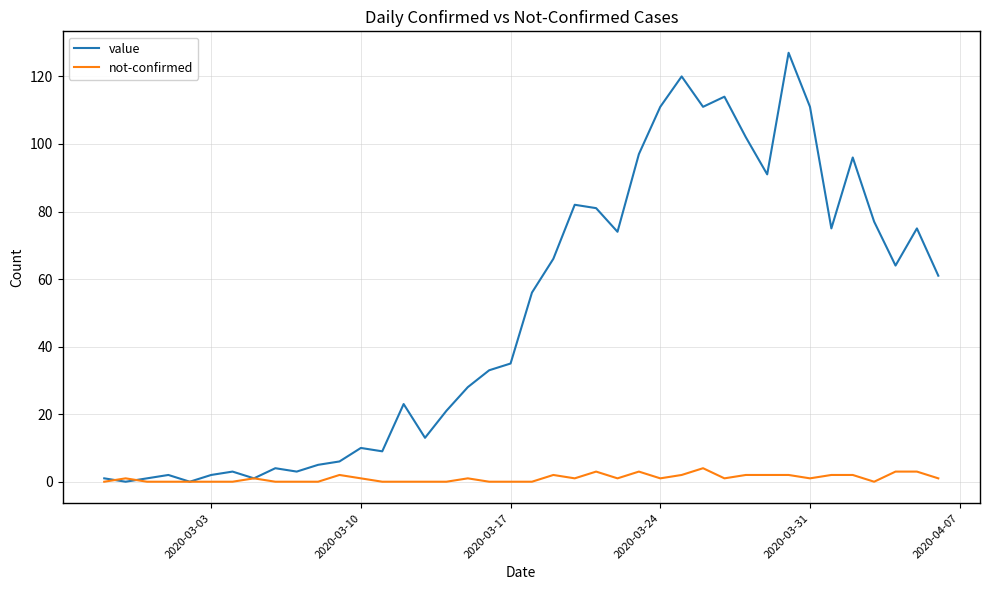

How many lines are shown in the chart?

2